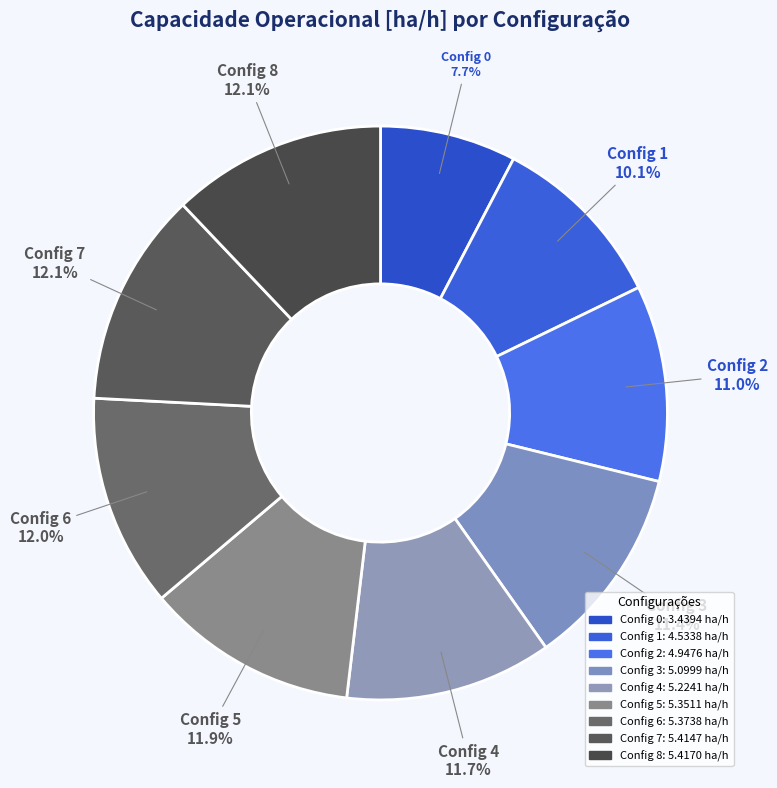

To the nearest percent, what is the difference between the largest and smallest slice percentages?

4%